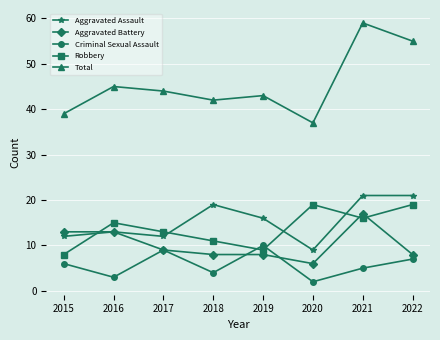

What is the value of the Aggravated Assault point at the 7th from the left?

21